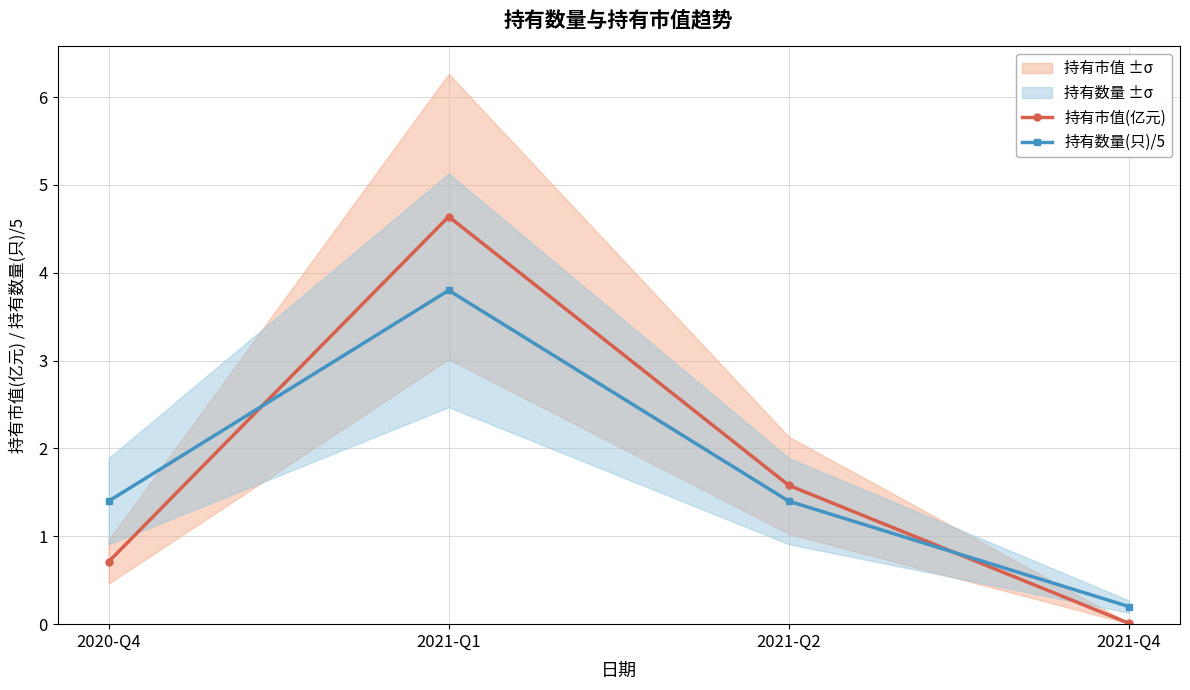

Where is the first local maximum for 持有数量(只)/5?

2021-Q1